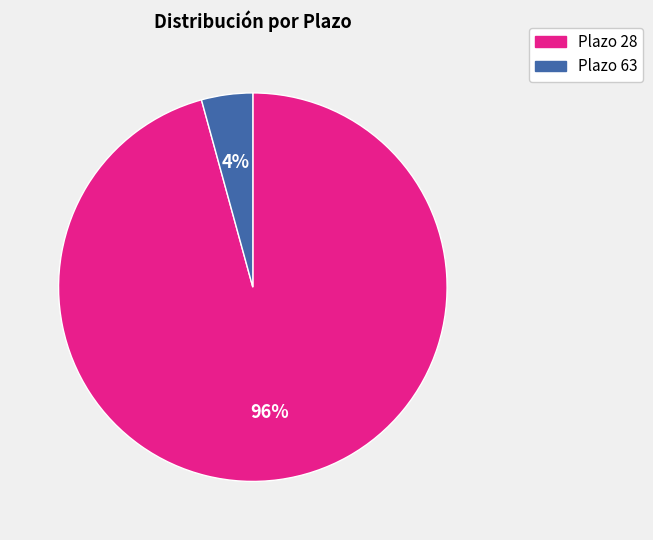

The Plazo 63 slice represents 4% of the pie. True or false?

True